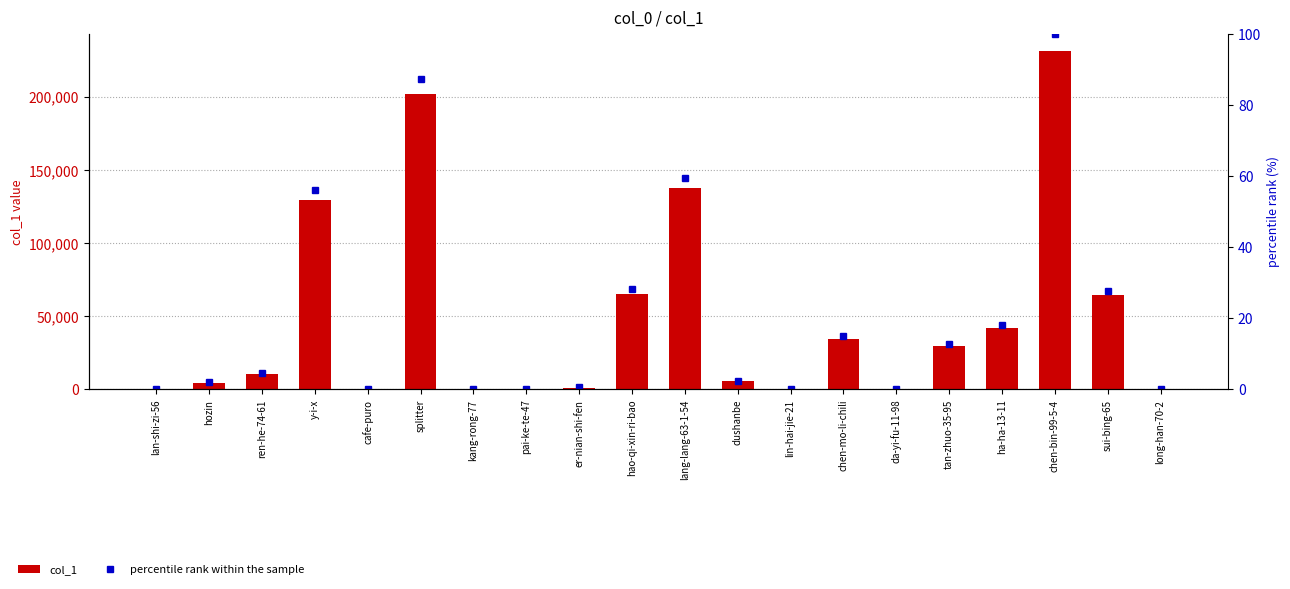

What is the greatest value displayed?

231516.0